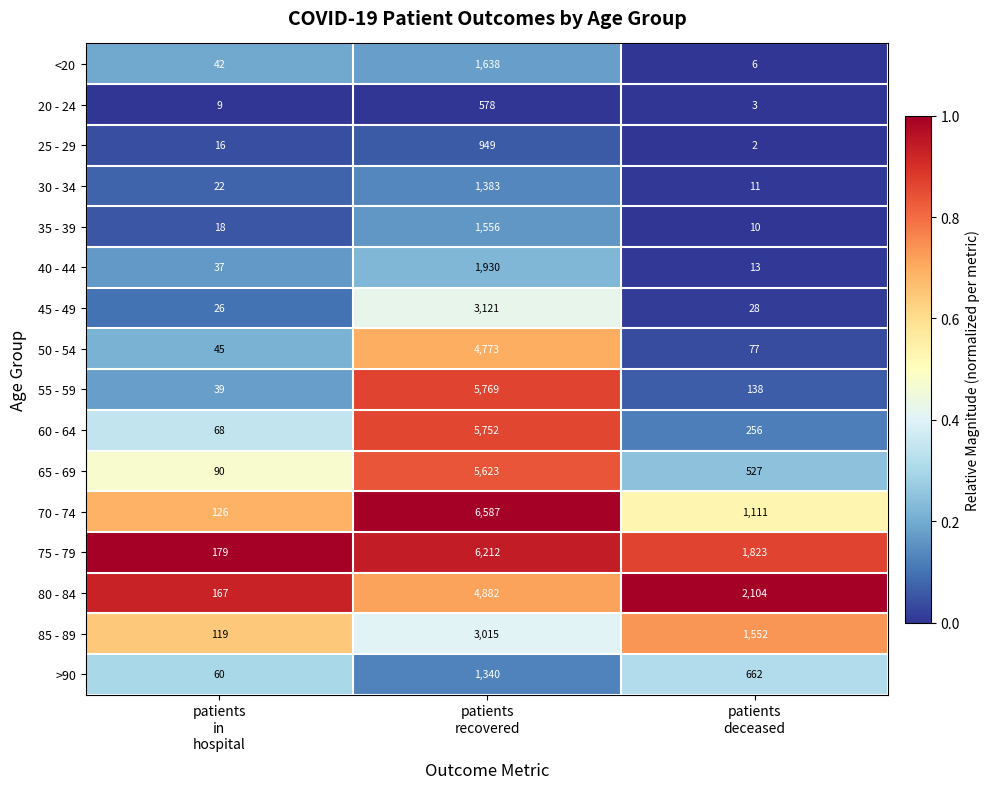

Between patients
recovered and patients
deceased, which series saw the biggest shift?

55 - 59